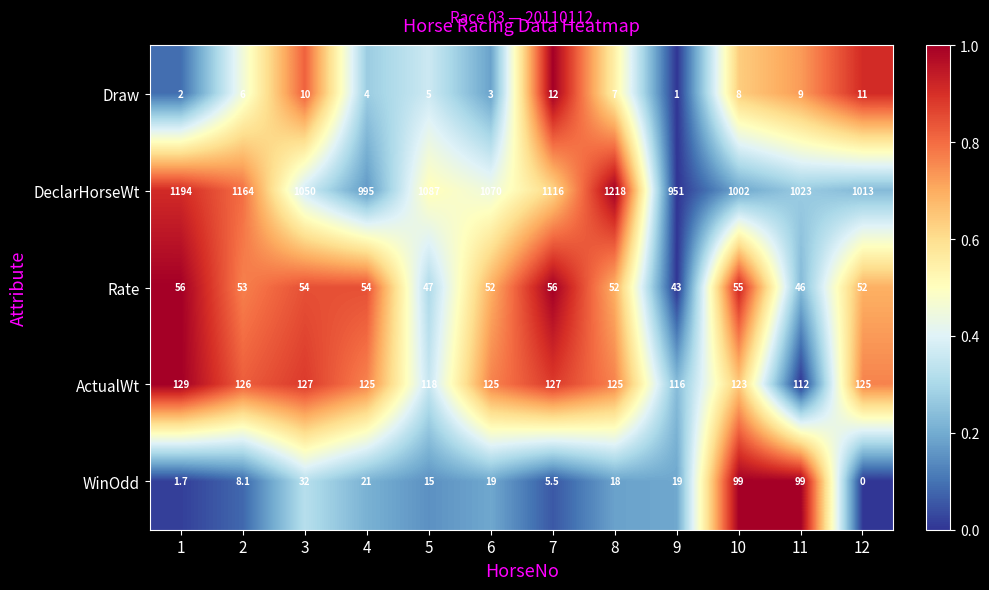

Which series changed the most between 6 and 9?

DeclarHorseWt